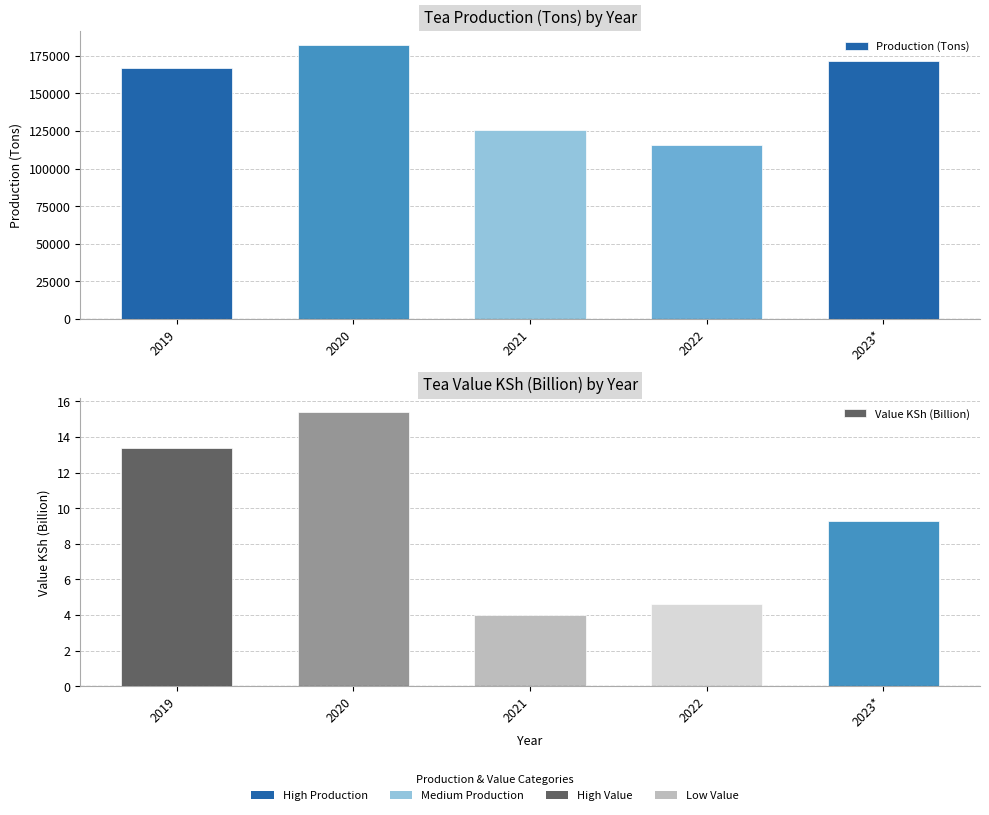

Which series has the largest range (max minus min)?

Production (Tons)